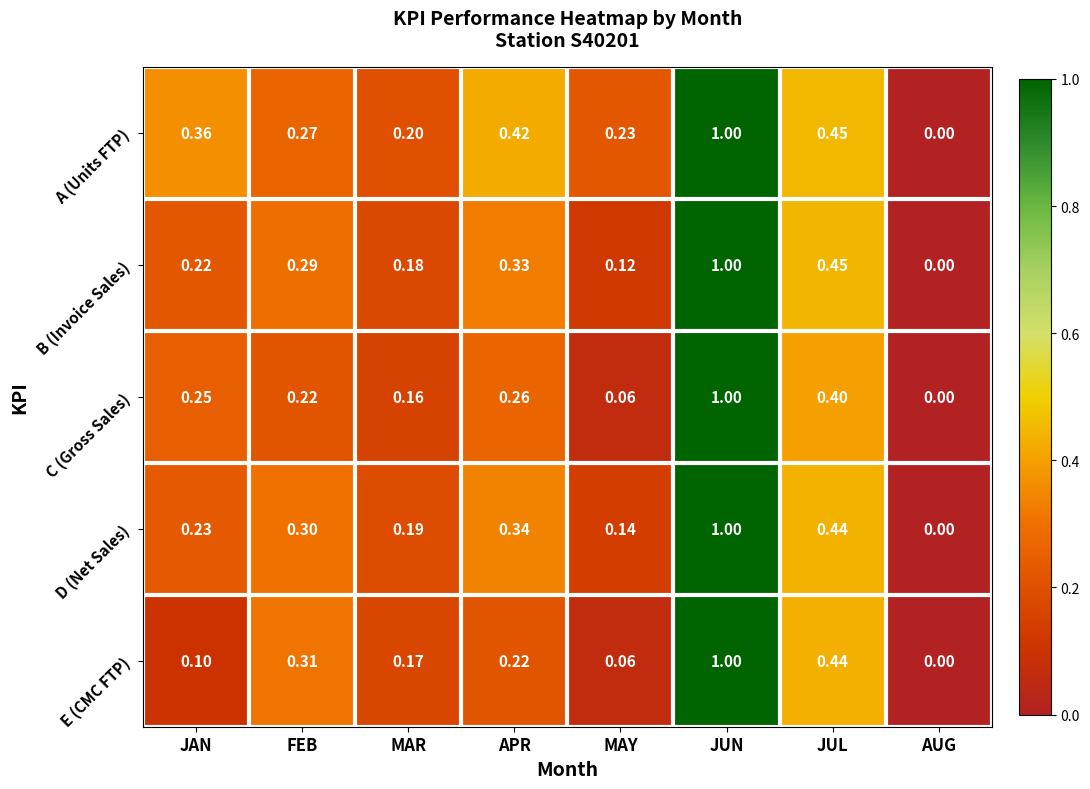

List the labels in order of E (CMC FTP) value, largest first.

JUN, JUL, FEB, APR, MAR, JAN, MAY, AUG